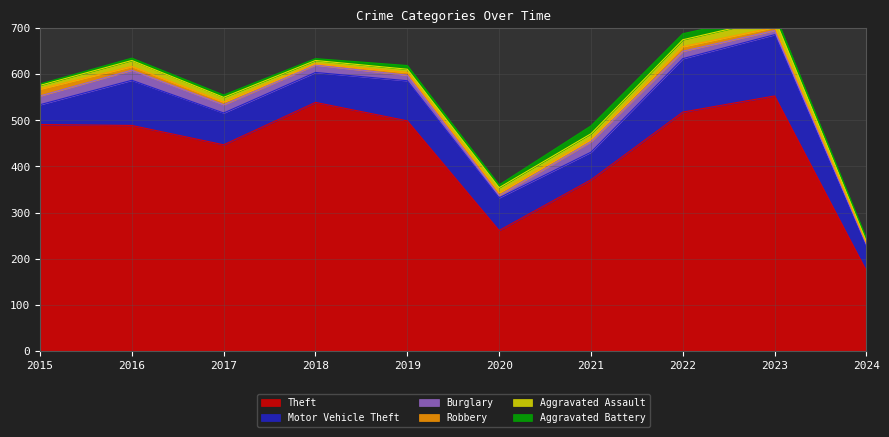

Does the chart have visible grid lines?

Yes